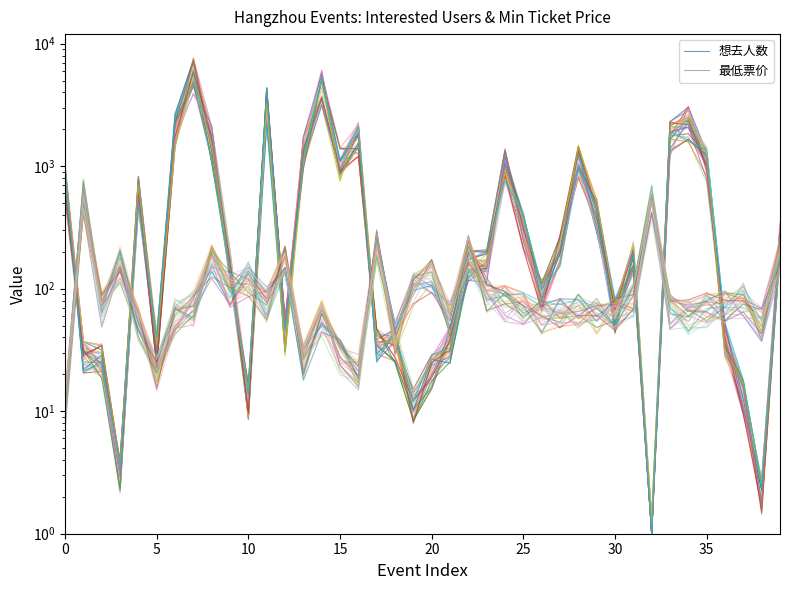

Which series has the largest total across all categories?

想去人数